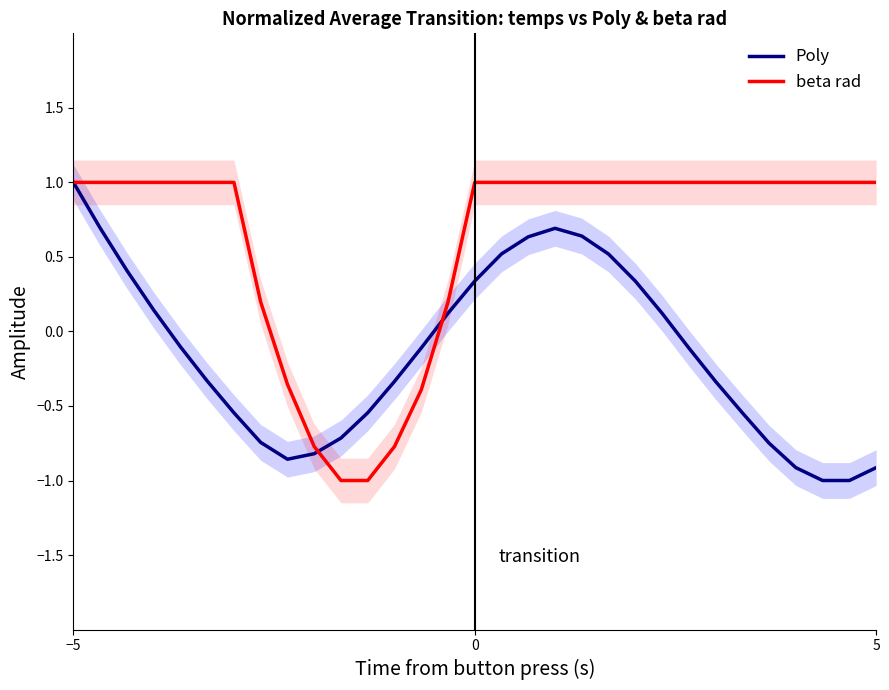

What is the minimum value for Poly?

-1.0